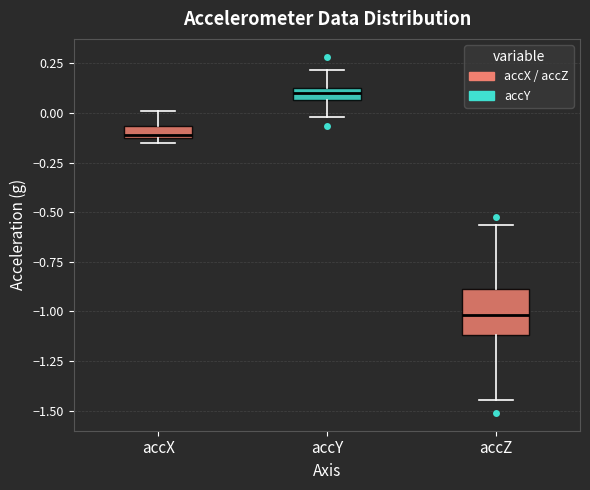

Where does the median line of the box for accZ sit on the y-axis? The values are not printed on the chart, so give them approximately, as read against the axis.

-1.00